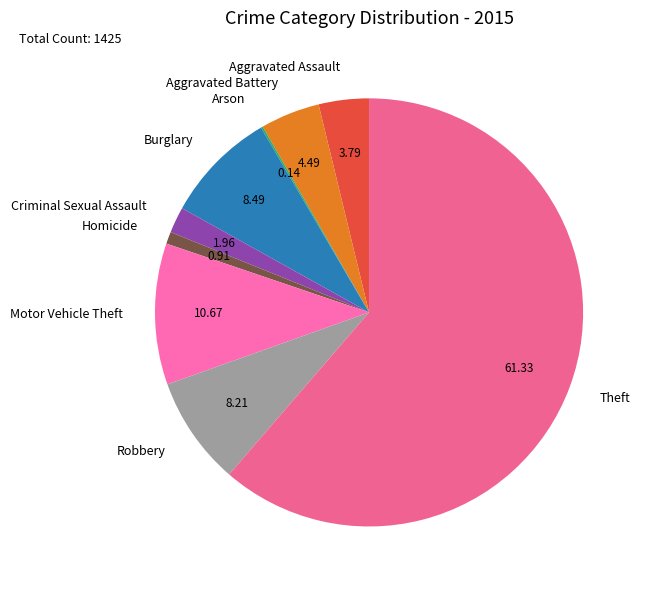

Is there a majority slice in this chart?

Yes